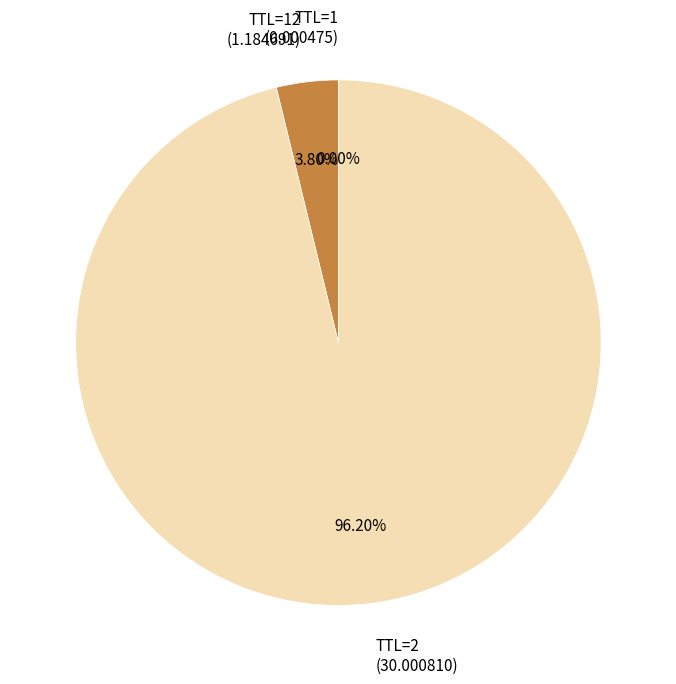

Is there a majority slice in this chart?

Yes